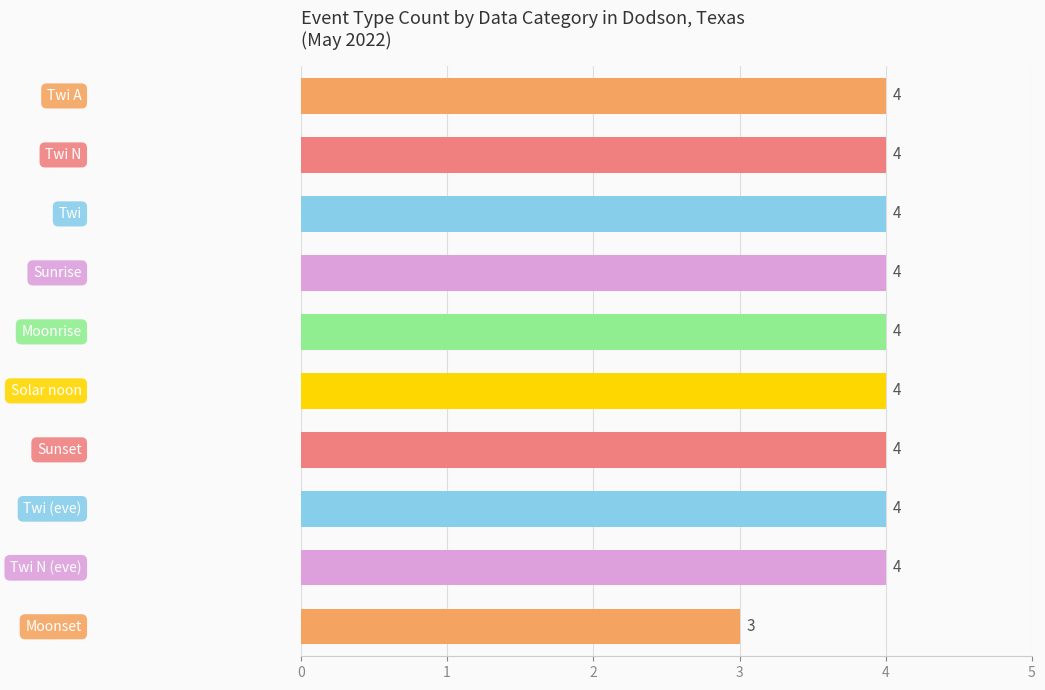

What is the average value?

4